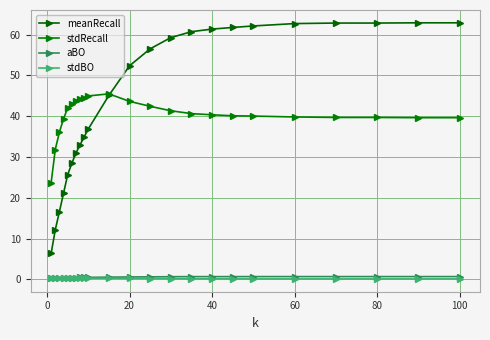

What is the highest value of the aBO series?

0.7